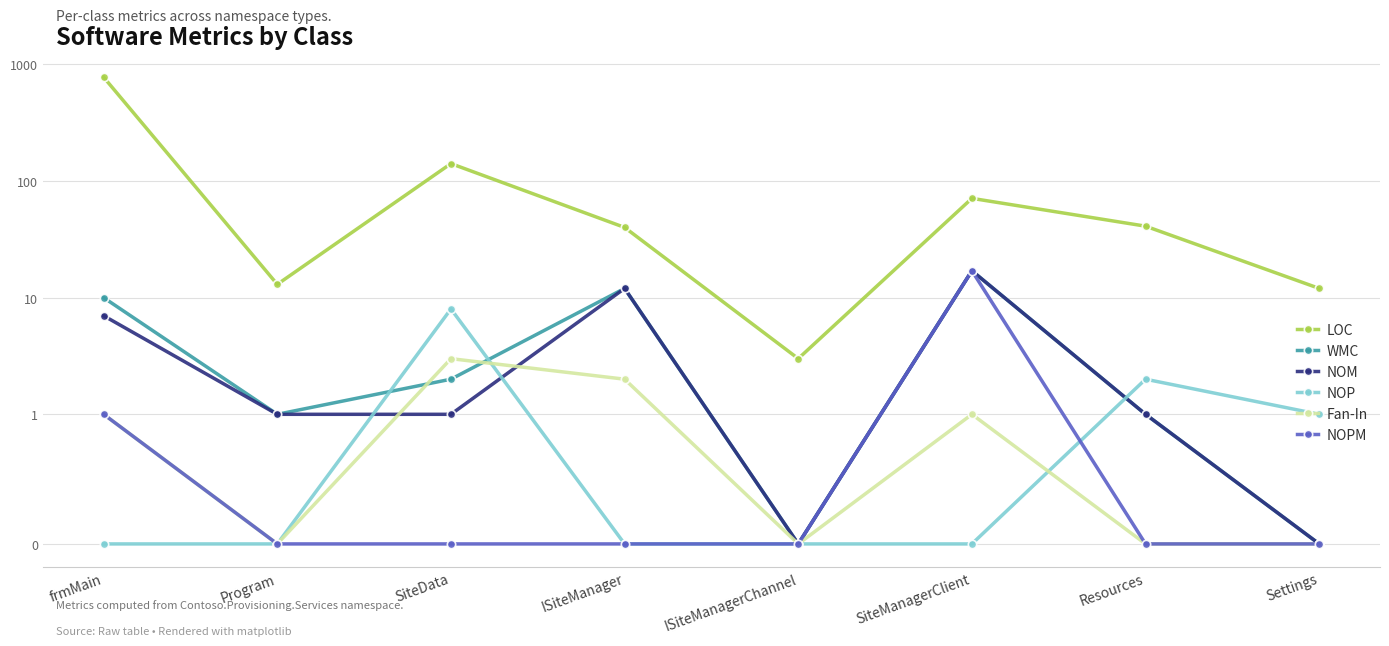

Which series changed the most between Program and Resources?

LOC